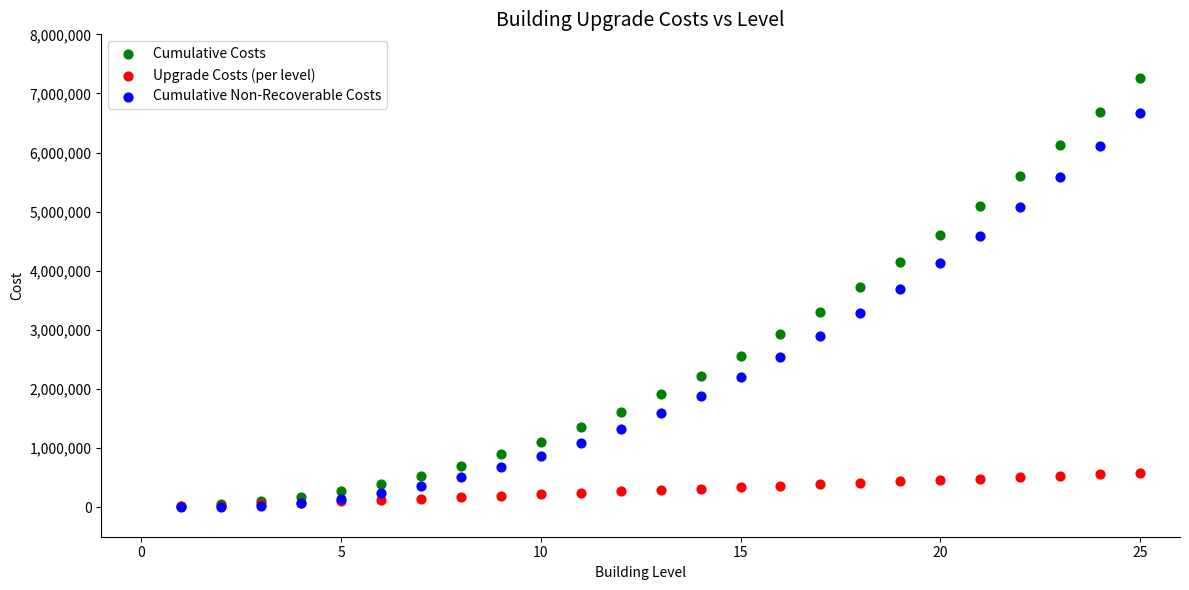

What are all the series names shown in the legend?

Cumulative Costs, Upgrade Costs (per level), Cumulative Non-Recoverable Costs